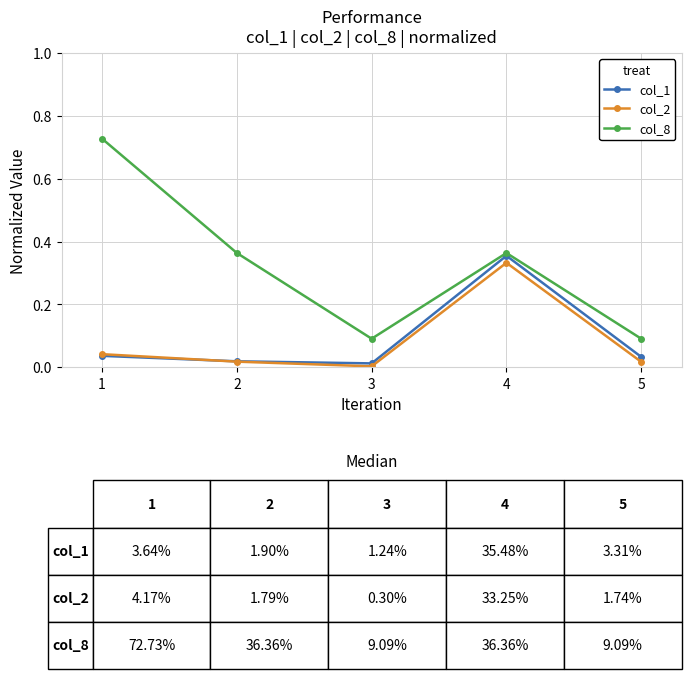

Which series has the largest total across all categories?

col_8